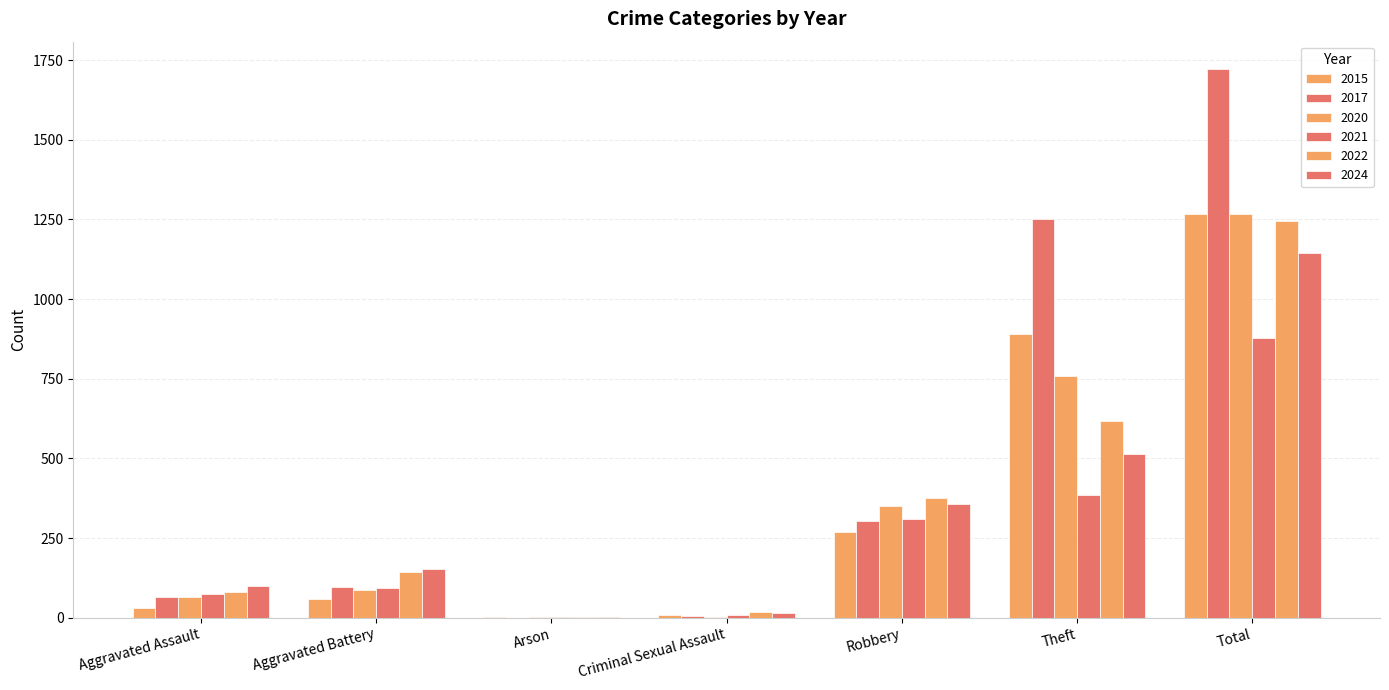

What is the maximum value shown in the chart?

1722